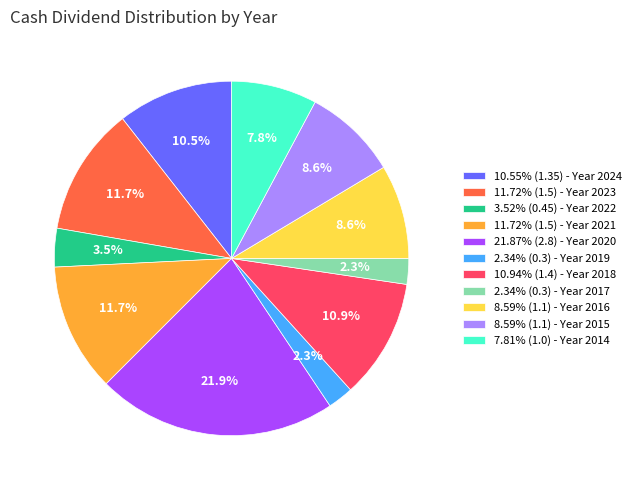

What is the ratio of the value at 8.59% (1.1) - Year 2015 to the value at 8.59% (1.1) - Year 2016?

1.0